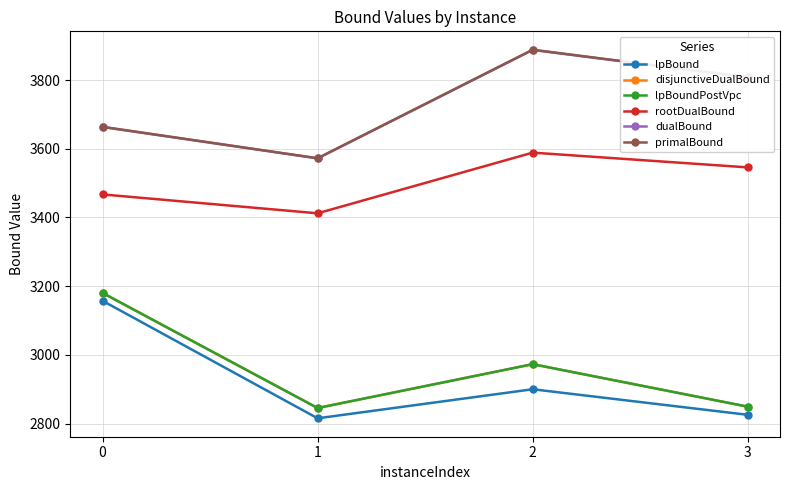

Is this an area chart (filled region under the line)?

No